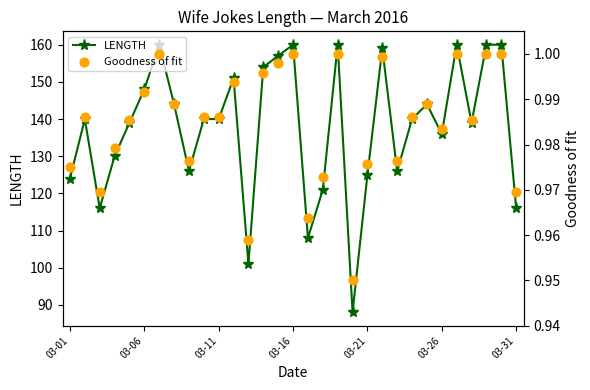

Which series has the largest Y range (max minus min)?

LENGTH